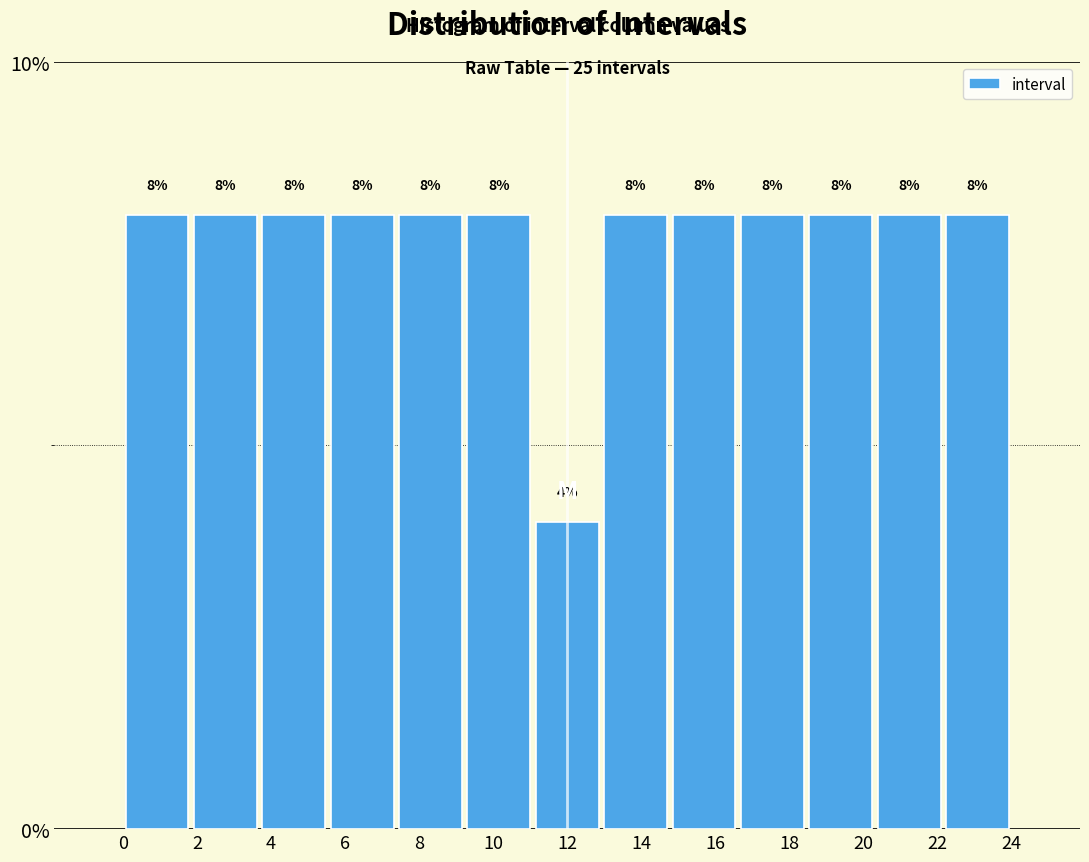

Reading left to right, list every bar in this chart as the range it spans on the x-axis followed by its height. The bar edges are not printed on the chart, so give them approximately, as read against the axis.

0.0 to 1.8: 8
1.8 to 3.6: 8
3.6 to 5.6: 8
5.6 to 7.4: 8
7.4 to 9.2: 8
9.2 to 11.0: 8
11.0 to 13.0: 4
13.0 to 14.8: 8
14.8 to 16.6: 8
16.6 to 18.4: 8
18.4 to 20.4: 8
20.4 to 22.2: 8
22.2 to 24.0: 8